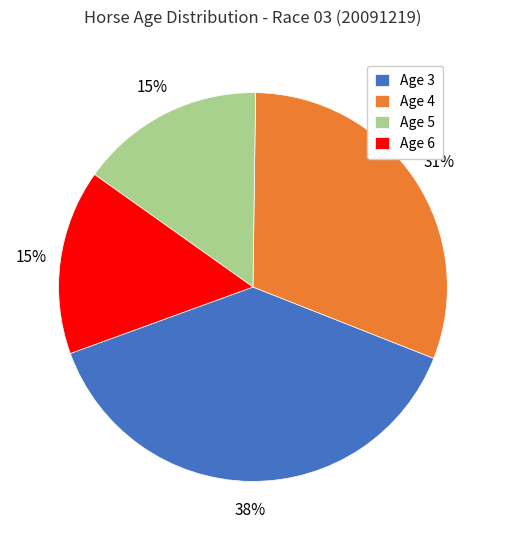

What percentage is the Age 3 slice, to the nearest percent?

38%